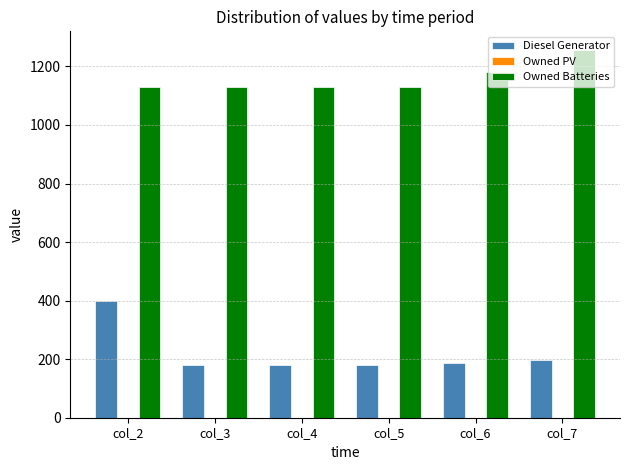

What is the sum of all Owned Batteries values?

6953